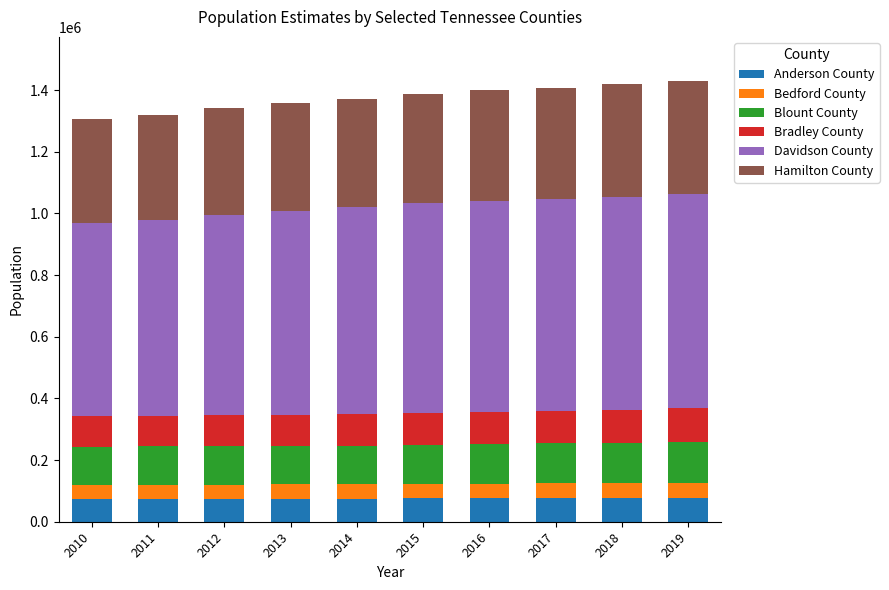

What is the lowest value of the Anderson County series?

75098